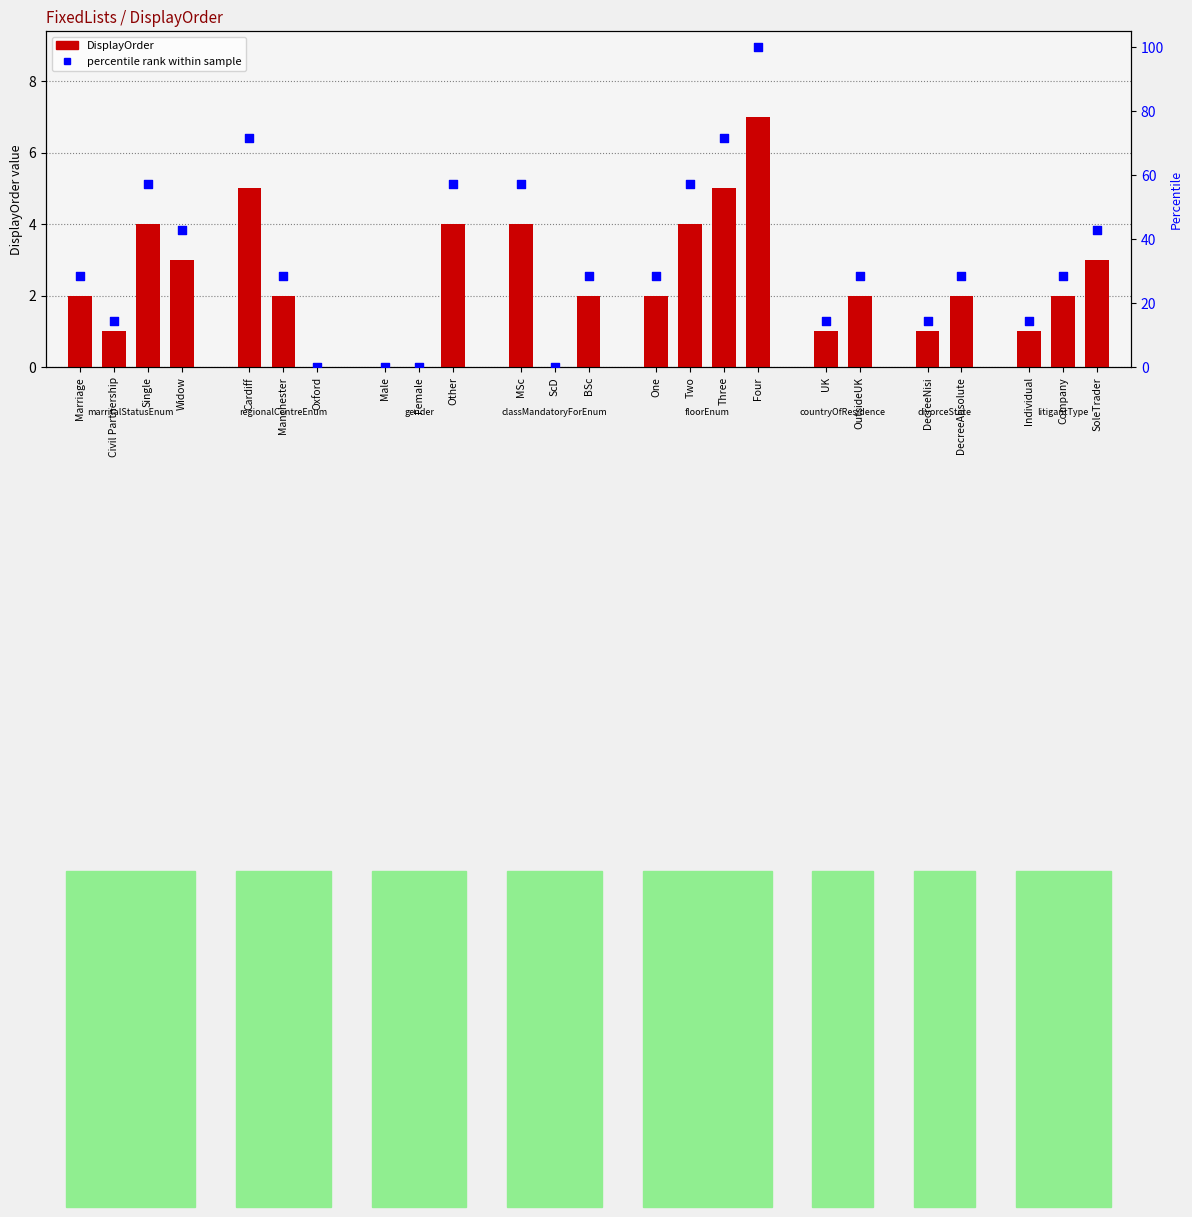

Which has a higher value, SoleTrader or UK?

SoleTrader